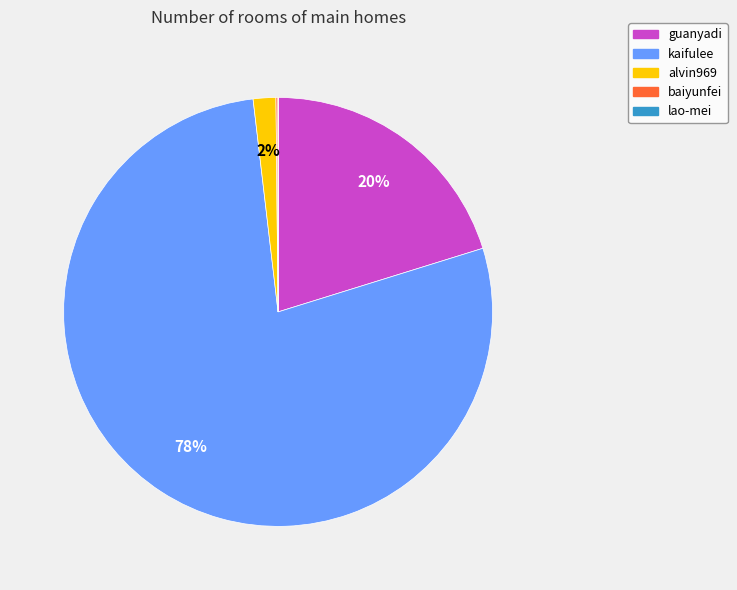

Which slice represents more than half of the pie?

kaifulee